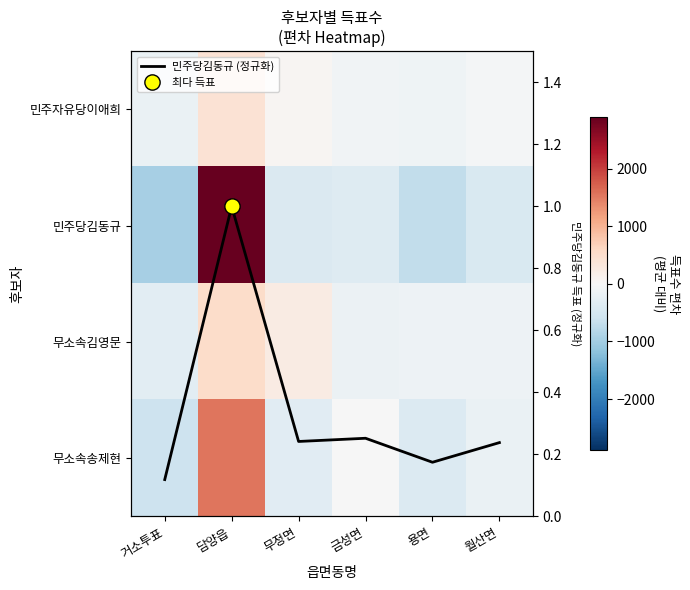

Which series has the widest spread of values?

민주당김동규